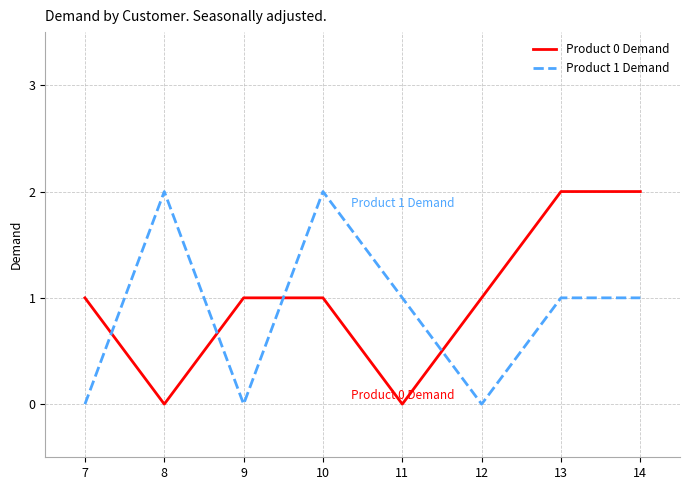

Between 8 and 12, which series saw the biggest shift?

Product 1 Demand